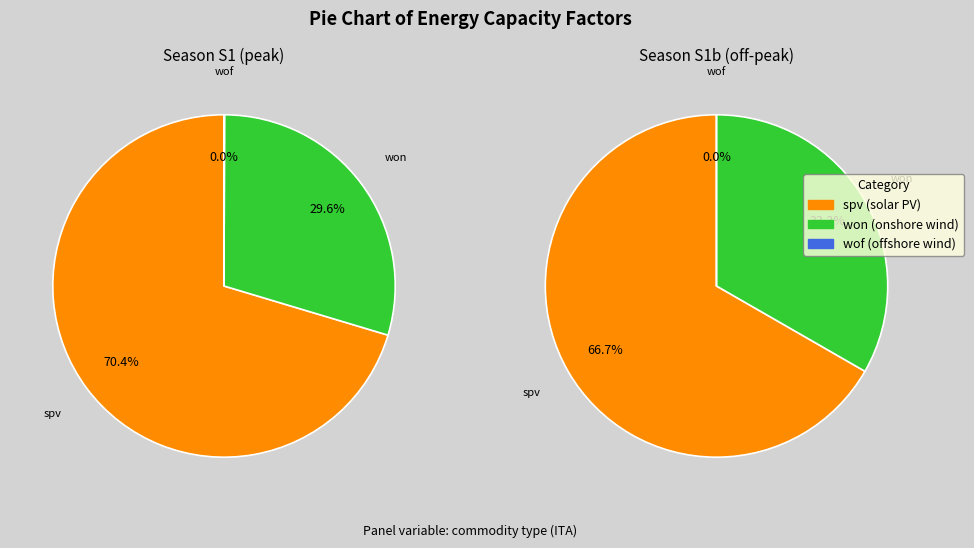

Does elc_spv-ITA represent more than half of the total?

Yes